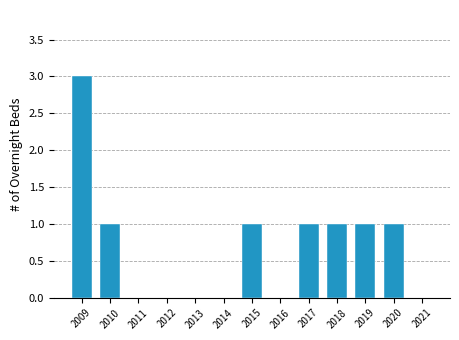

Between 2011 and 2020, which is larger?

2020